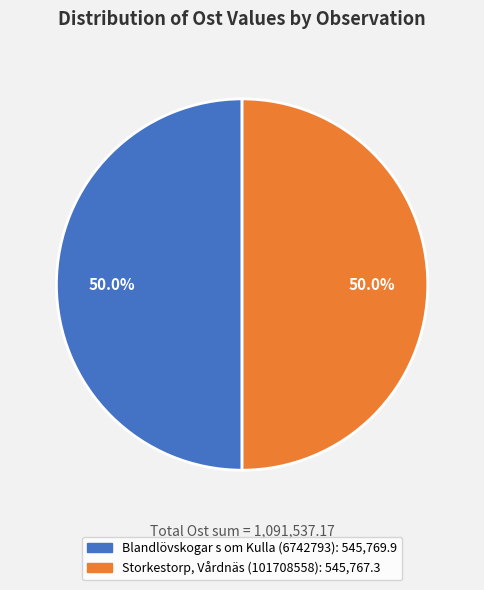

True or false: Blandlövskogar s om Kulla (6742793) accounts for 50% of the total.

True